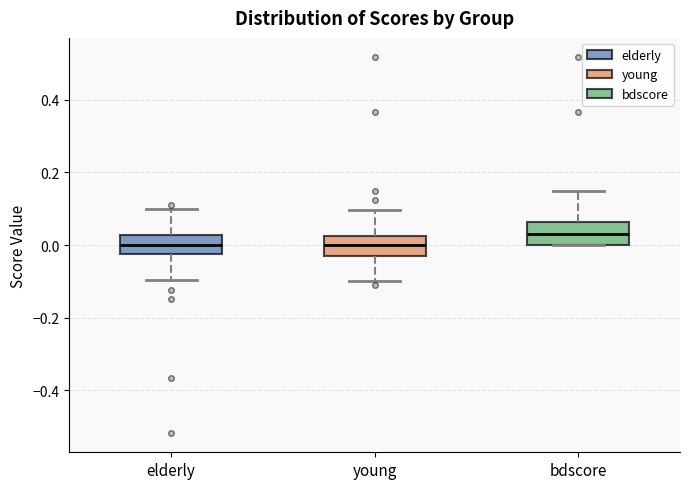

Where does the median line of the box for bdscore sit on the y-axis? The values are not printed on the chart, so give them approximately, as read against the axis.

0.02